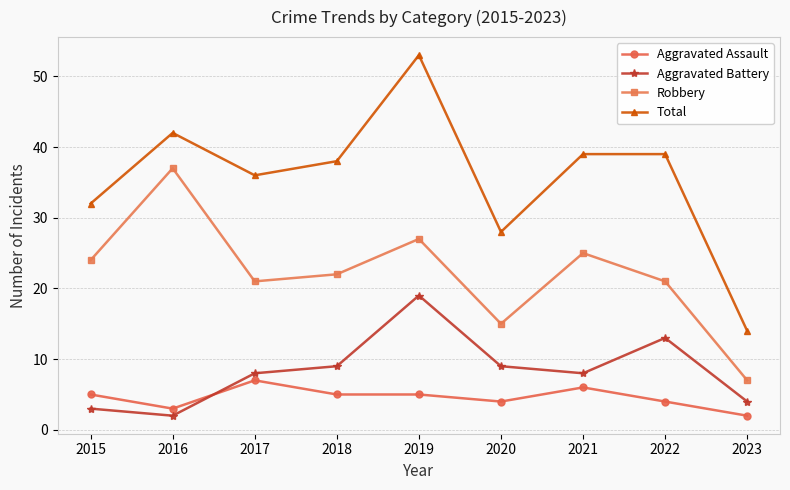

Between which two adjacent categories do Aggravated Assault and Aggravated Battery first intersect?

2016 and 2017